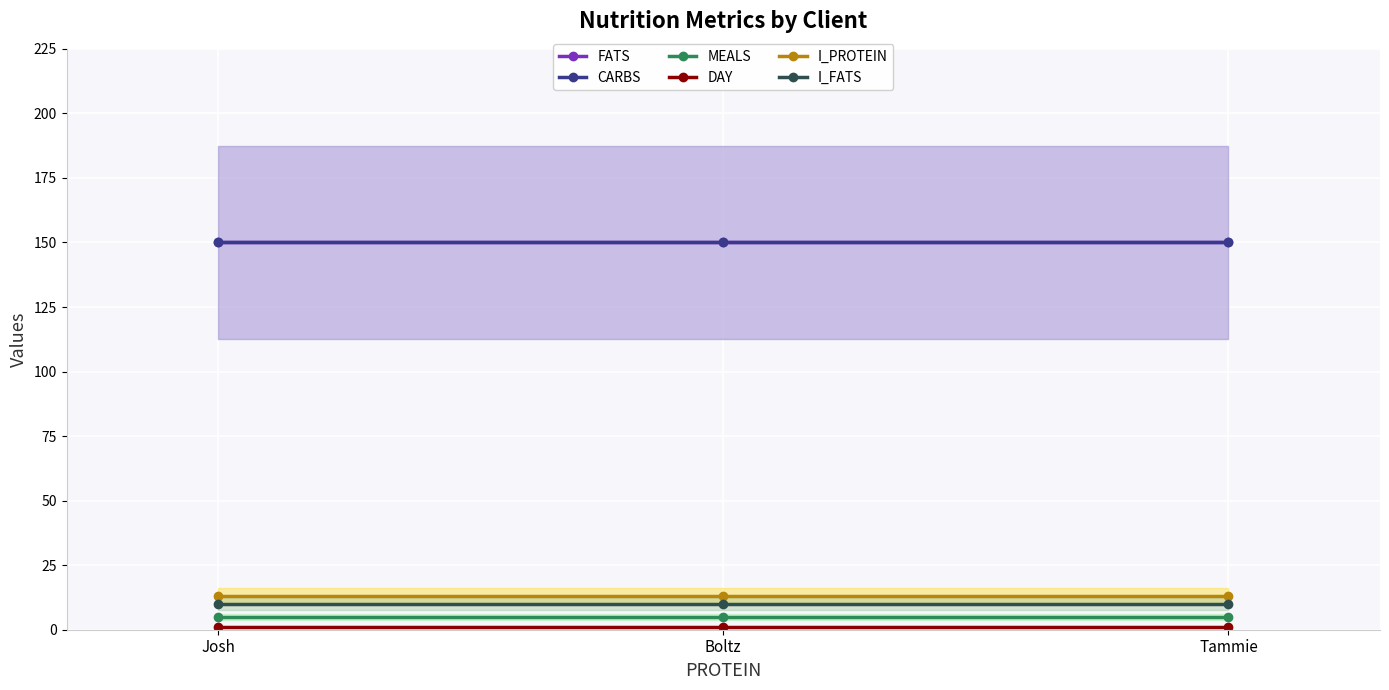

Reading left to right, list all the values displayed in this chart.

FATS: 150	150	150
CARBS: 150	150	150
MEALS: 5	5	5
DAY: 1	1	1
I_PROTEIN: 13	13	13
I_FATS: 10	10	10